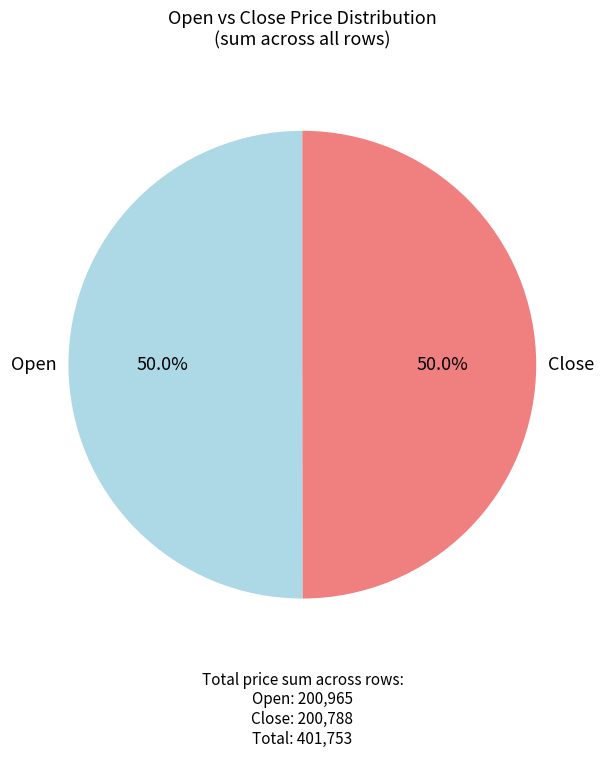

How many segments does this pie chart have?

2